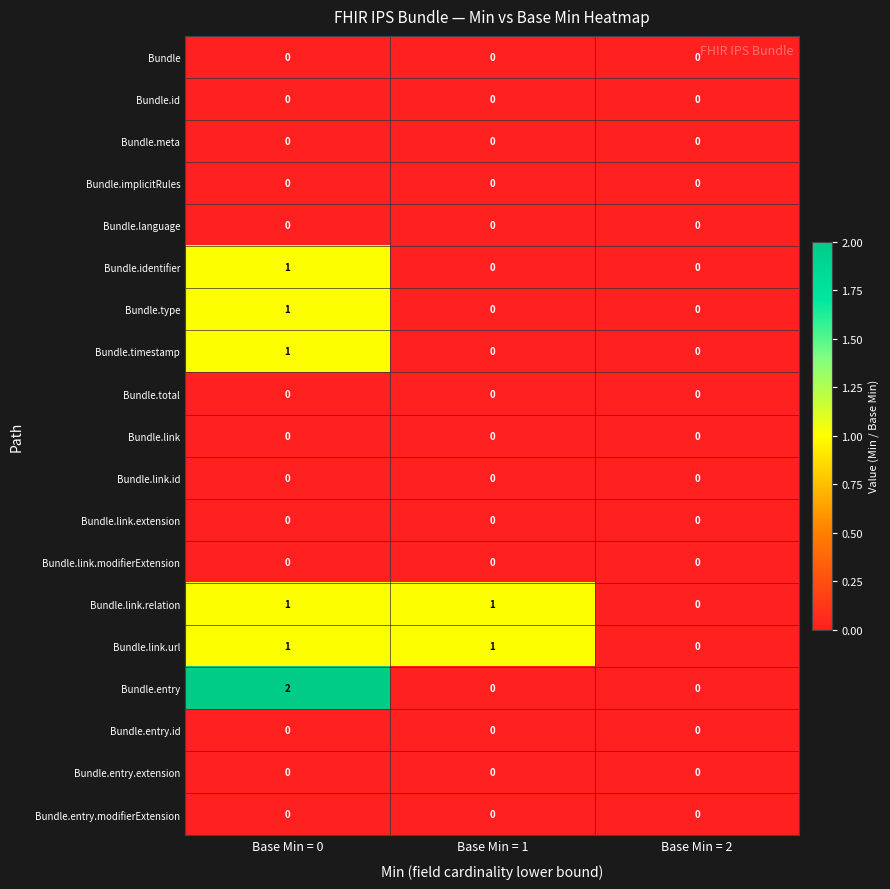

The Bundle.link.modifierExtension series shows 0 at Base Min = 0. True or false?

True